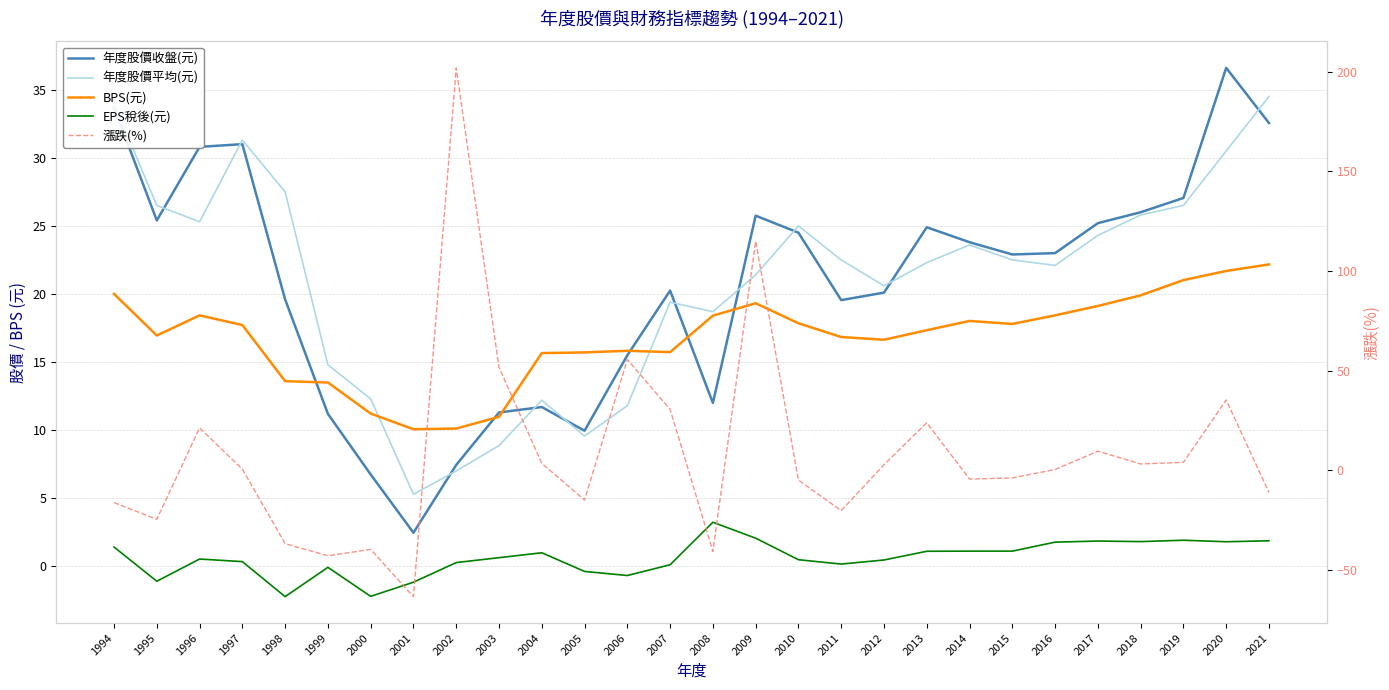

What is the approximate value of EPS稅後(元) at 2003?

0.6